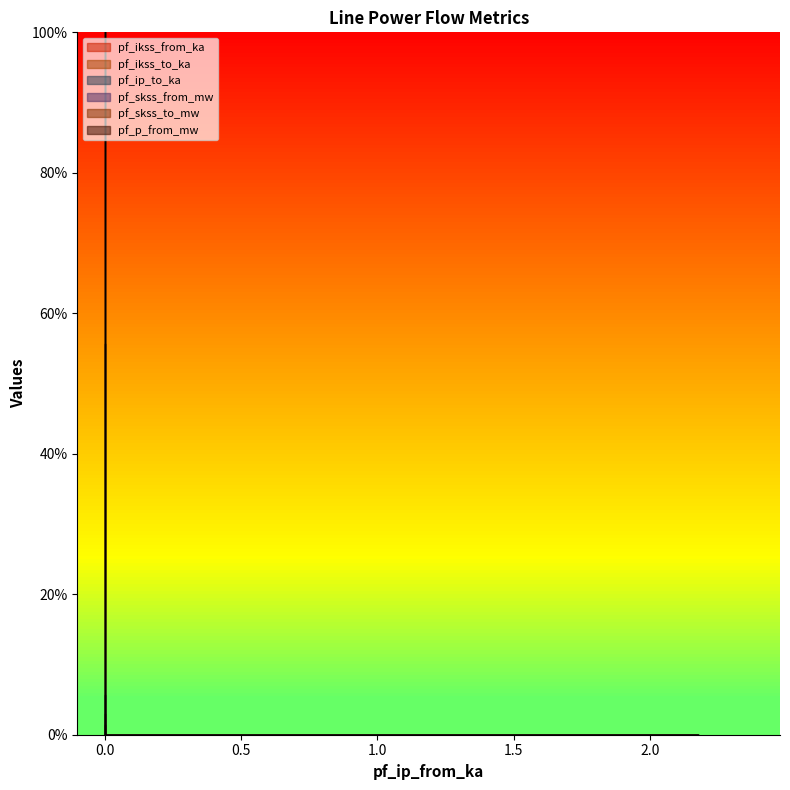

True or false: pf_p_from_mw has more than 1 points higher than both neighbors.

False